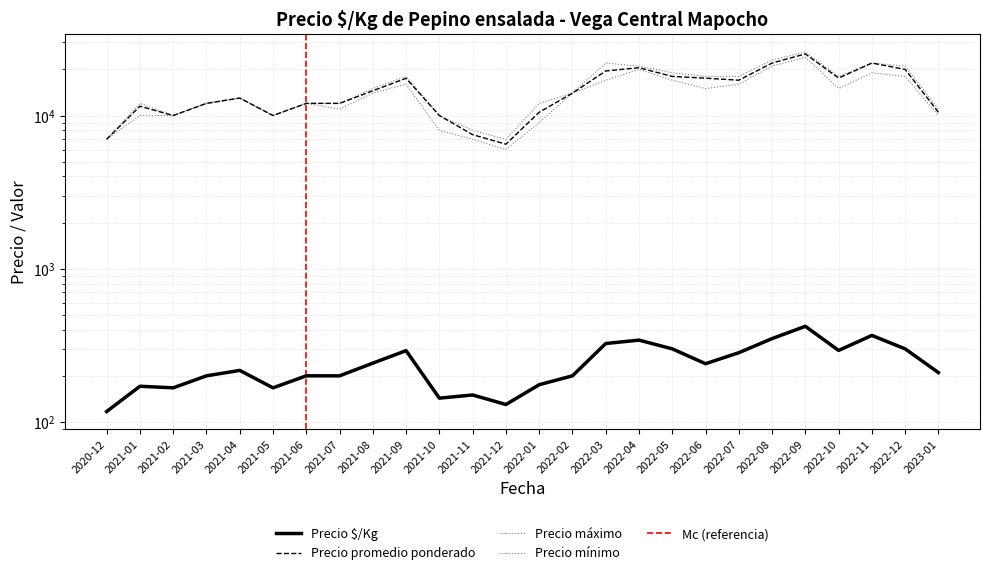

At which category is the sum across all series the highest?

2022-09